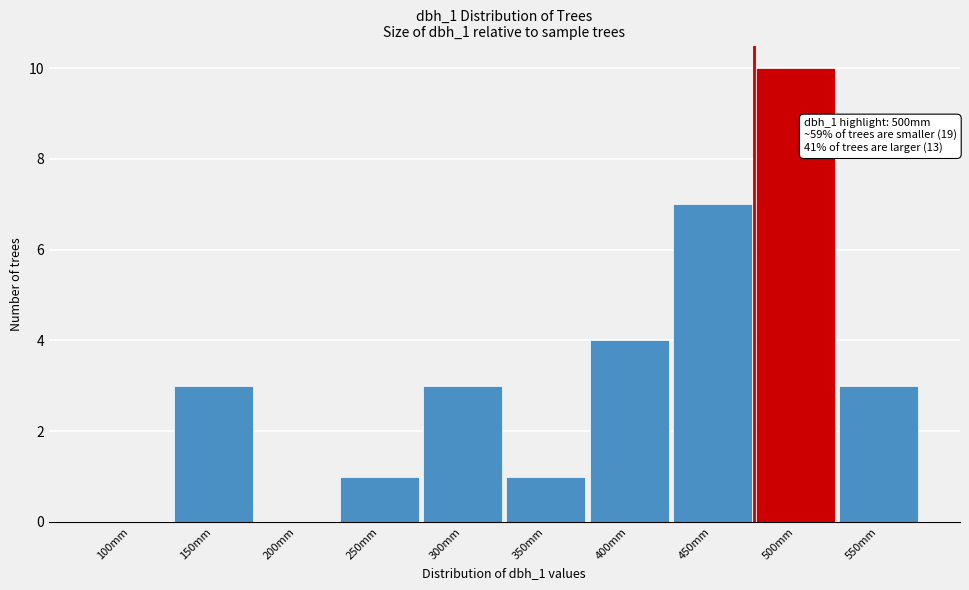

Reading left to right, extract all data points from this chart.

100mm=0	150mm=3	200mm=0	250mm=1	300mm=3	350mm=1	400mm=4	450mm=7	500mm=10	550mm=3